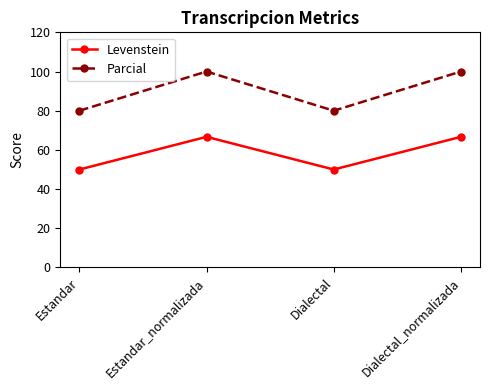

Is the value of Parcial at Estandar_normalizada greater than the value of Levenstein at Dialectal_normalizada?

Yes